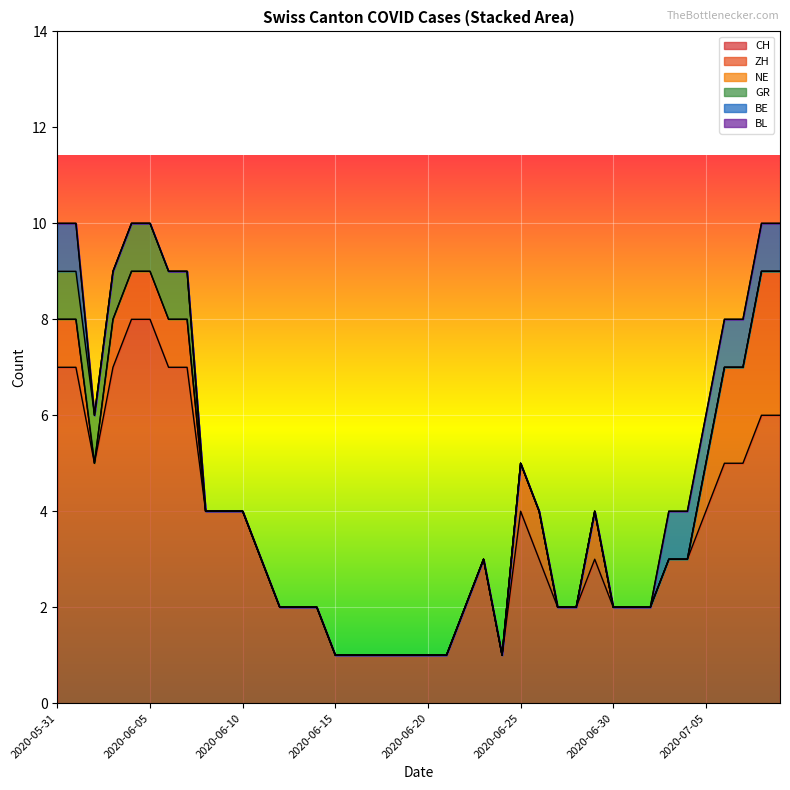

What is the label of the 31st point from the right?

2020-06-09